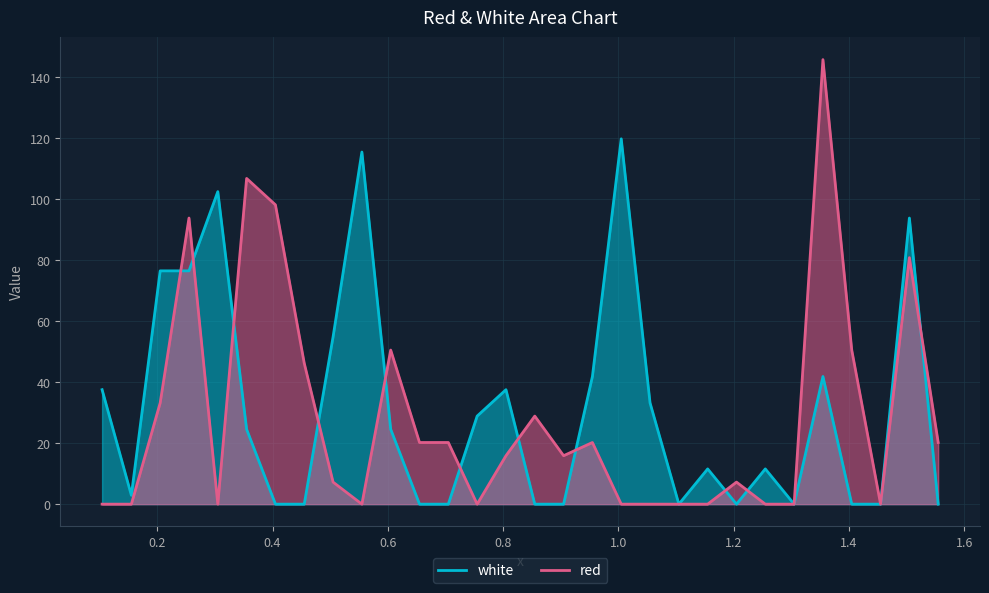

True or false: white has a value of -73.5 at 0.455.

False